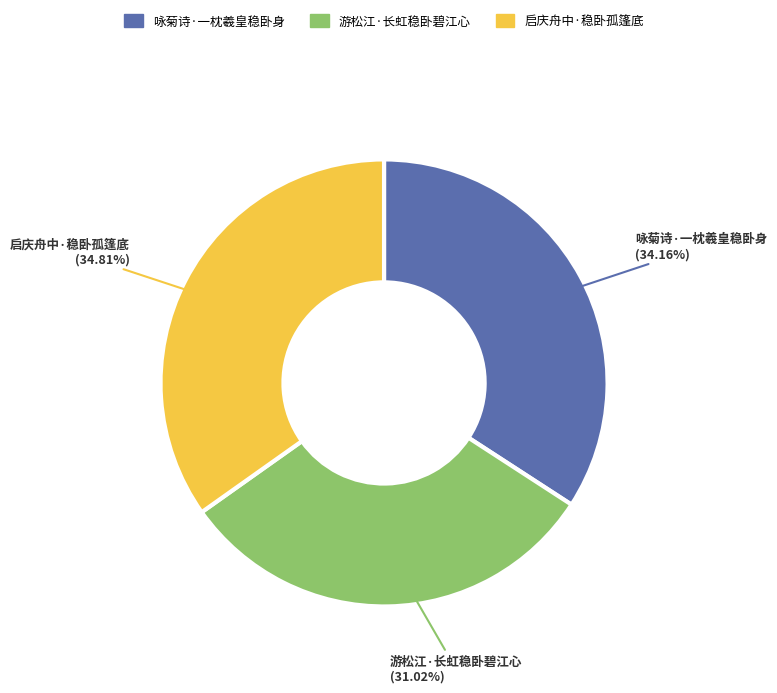

Which has a higher value, 咏菊诗·一枕羲皇稳卧身 or 游松江·长虹稳卧碧江心?

咏菊诗·一枕羲皇稳卧身